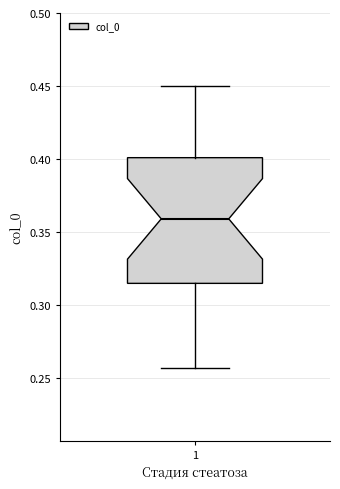

Where does the upper whisker of the box at x = 1 end on the y-axis? The values are not printed on the chart, so give them approximately, as read against the axis.

0.450